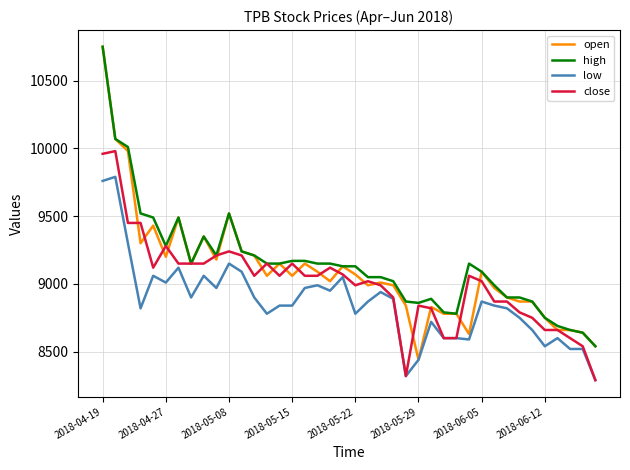

What is the minimum value for open?

8440